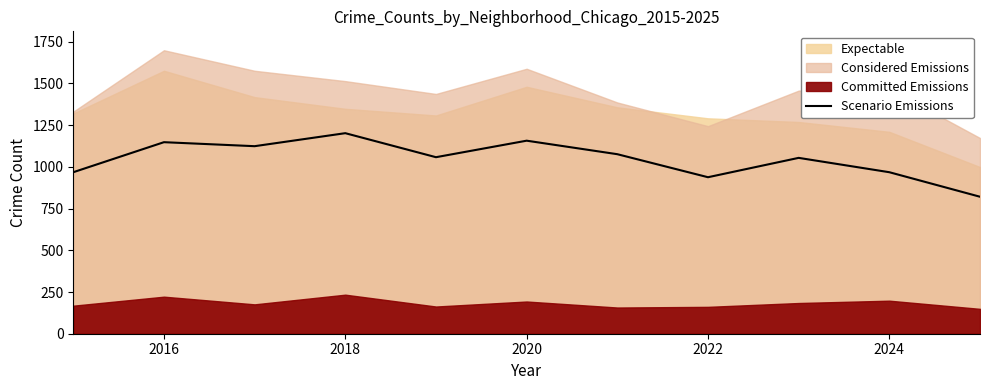

What is the lowest value of the Scenario Emissions series?

821